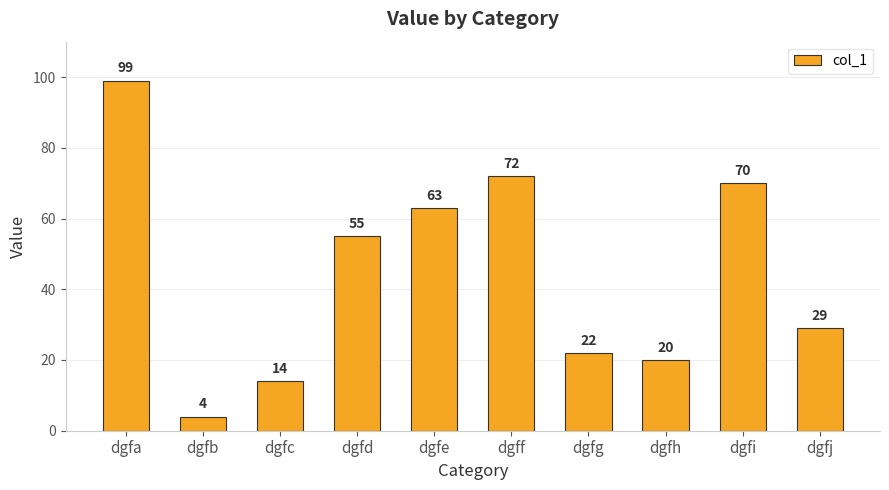

What is the sum of the values at dgfj and dgfi?

99